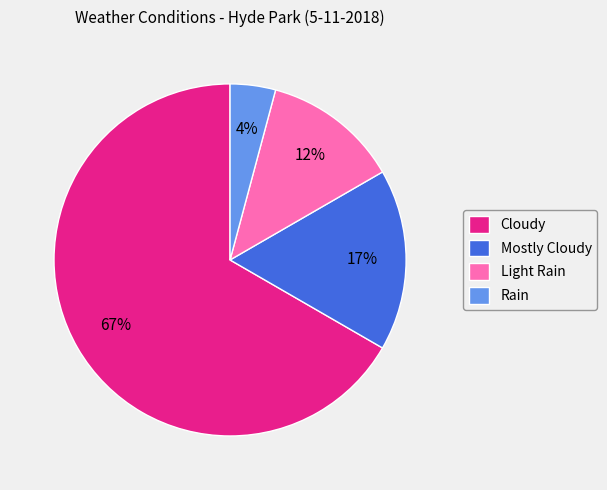

To the nearest percent, what percentage of the pie is Rain?

4%